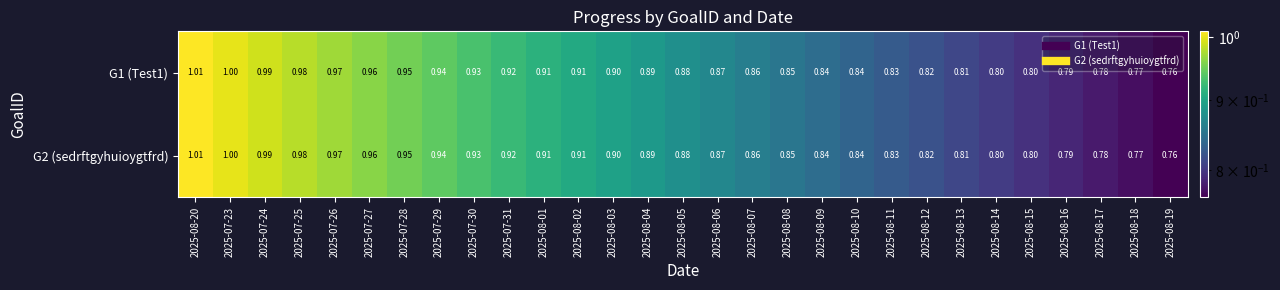

Is the value of G2 (sedrftgyhuioygtfrd) at 2025-08-04 greater than the value of G1 (Test1) at 2025-07-24?

No